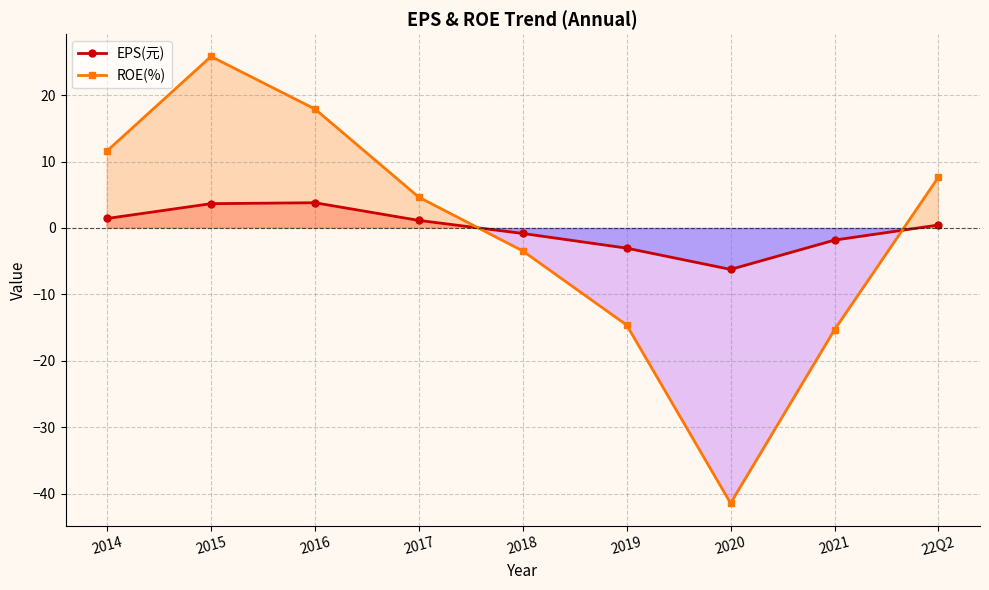

The ROE(%) series shows 25.8 at 2015. True or false?

True